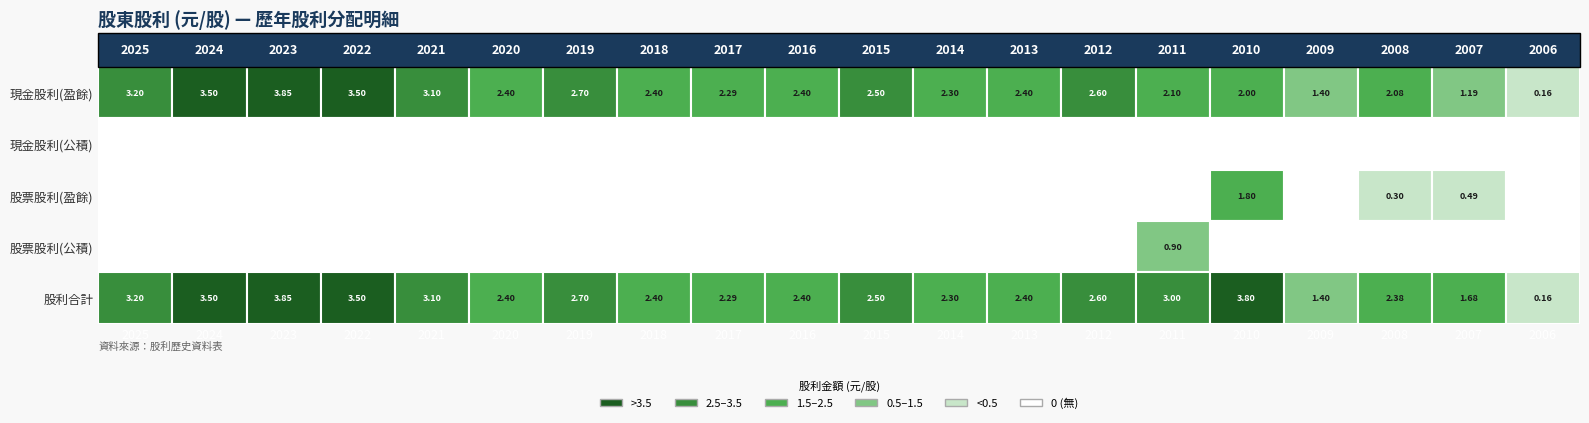

How many categories are shown in the chart?

20